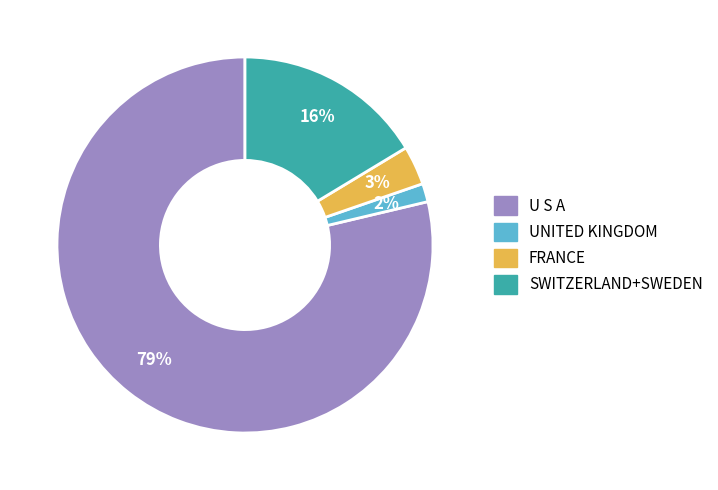

Is the sum of FRANCE and UNITED KINGDOM greater than half?

No